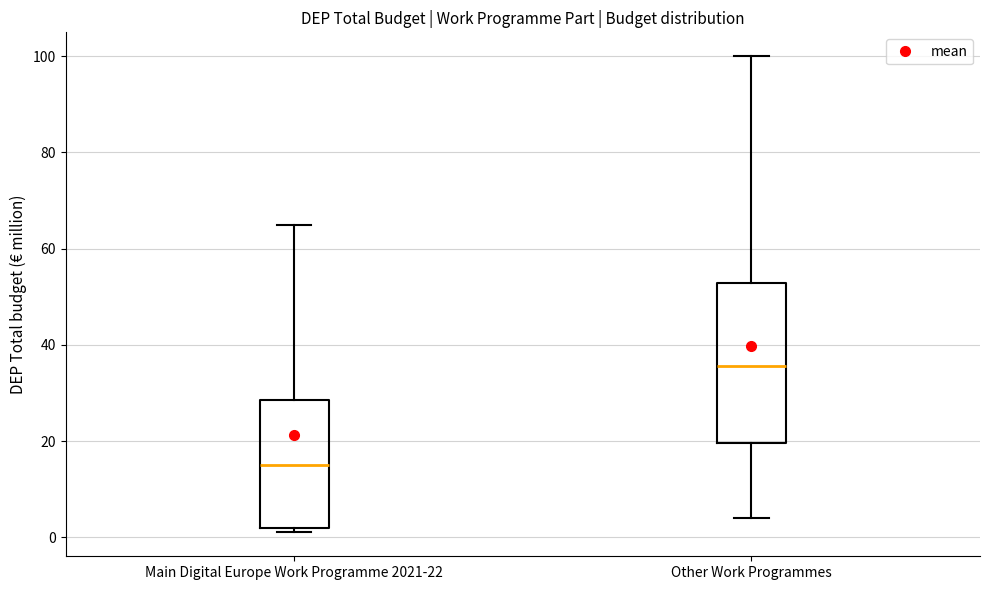

Comparing the boxes themselves (not the whiskers), which one is the tallest?

Other Work Programmes